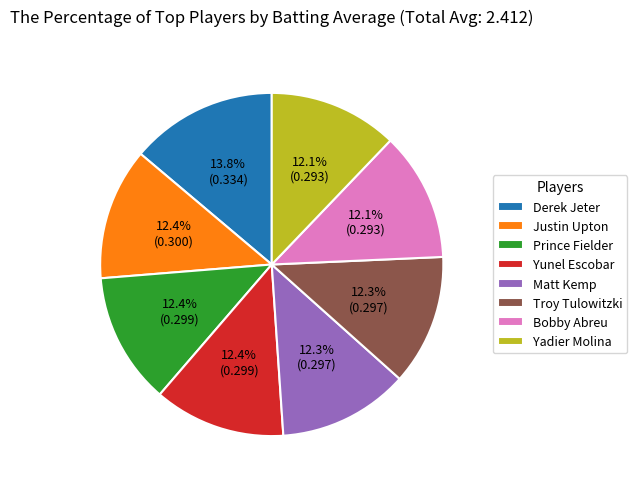

Which slice is the largest?

Derek Jeter